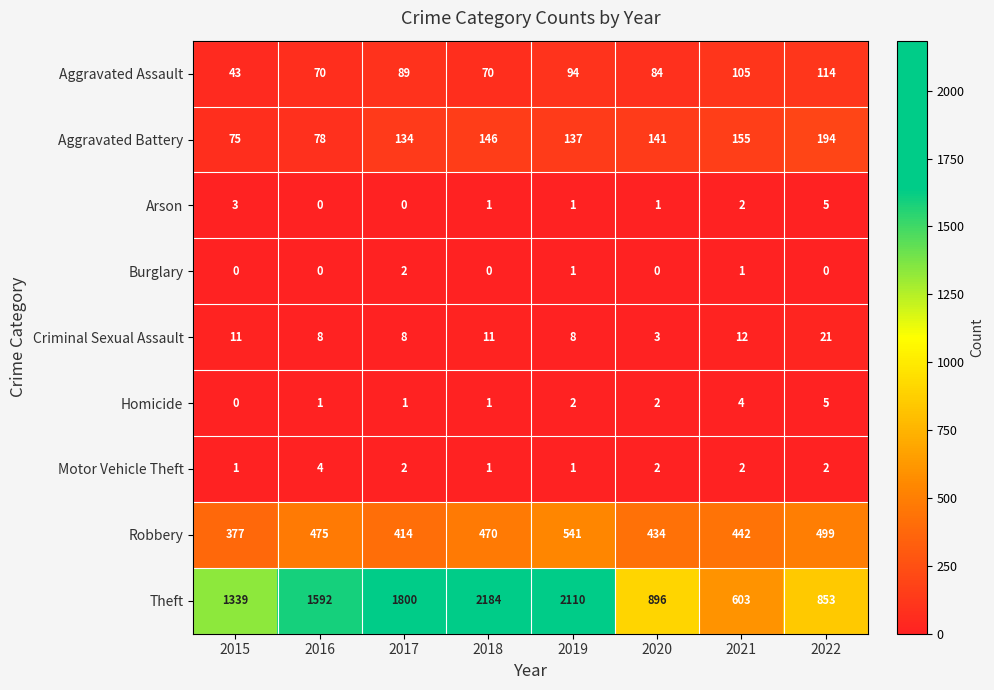

At how many categories does at least one series exceed 639?

7